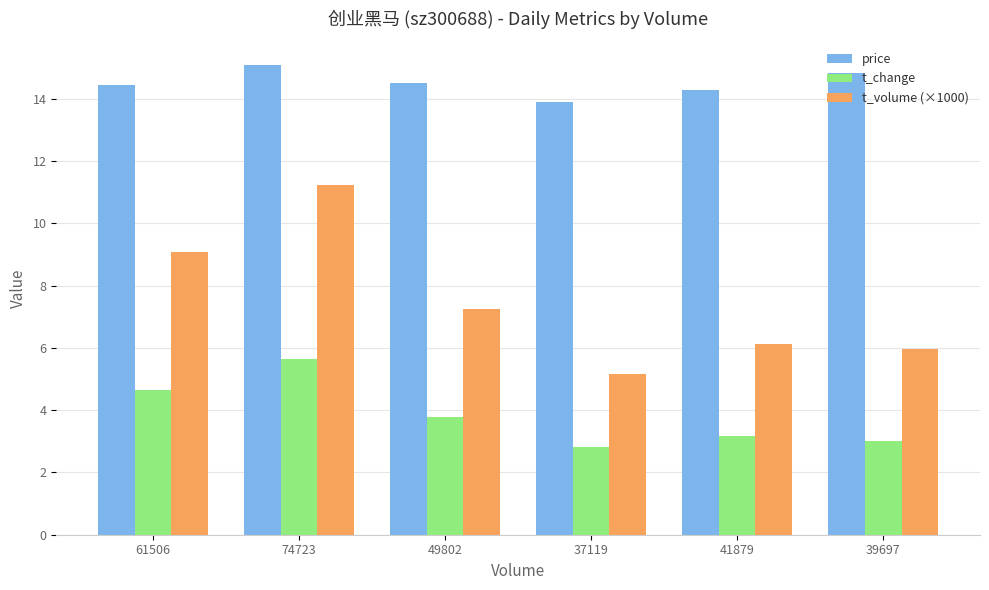

What is the difference between the t_volume (×1000) values at 39697 and 49802?

1.3